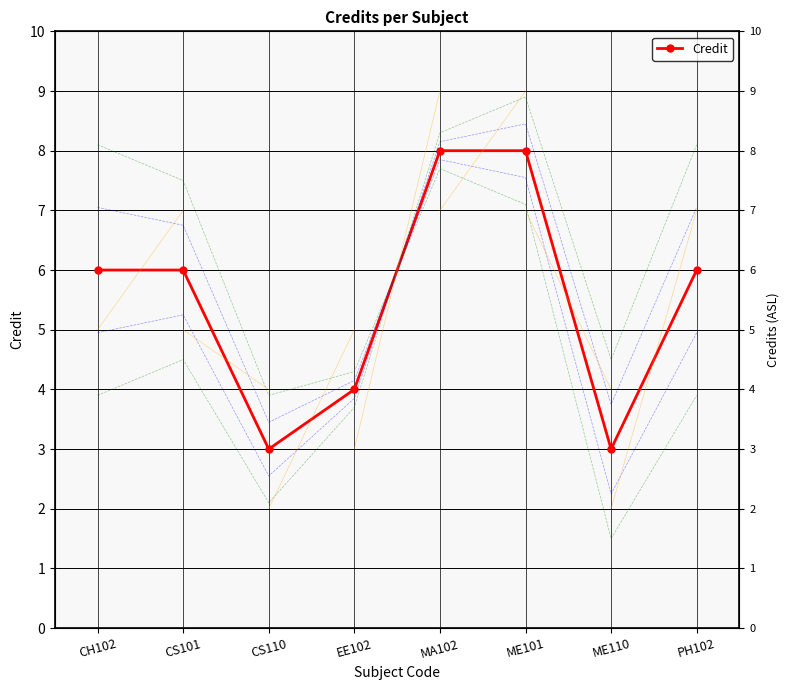

How many values are below 6?

3